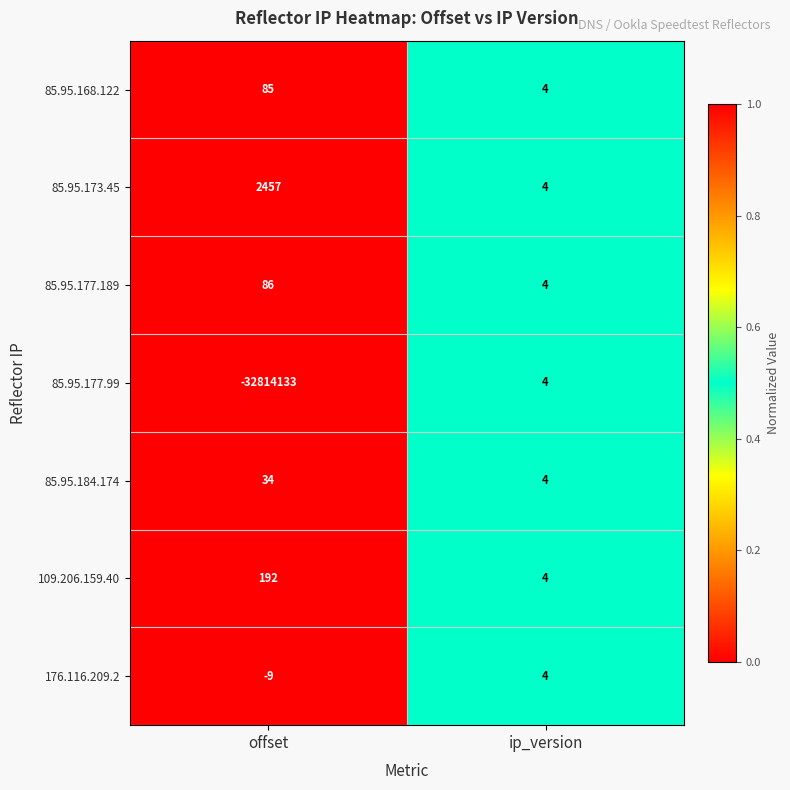

Which series has the largest total across all categories?

85.95.173.45